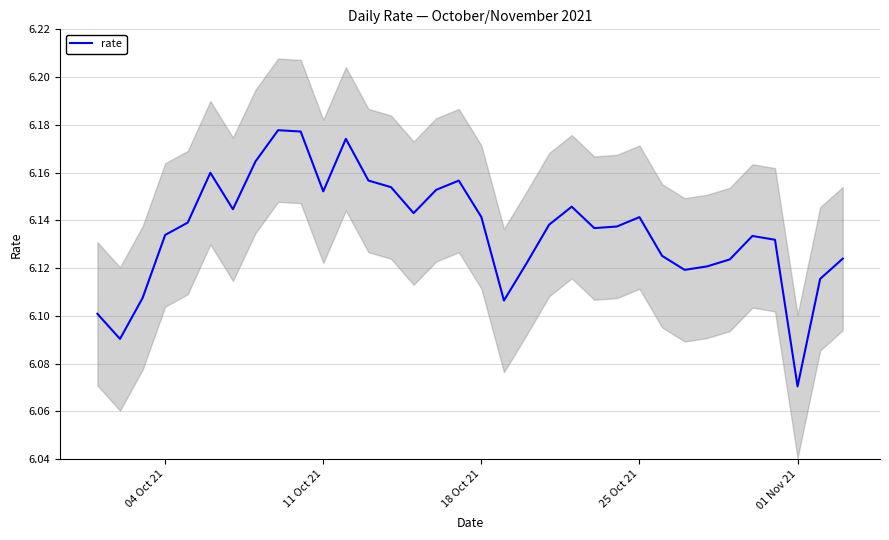

At which label does rate reach its minimum?

01 Nov 21